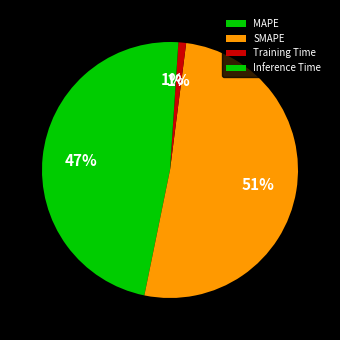

What is the smallest slice in the pie chart?

Training Time